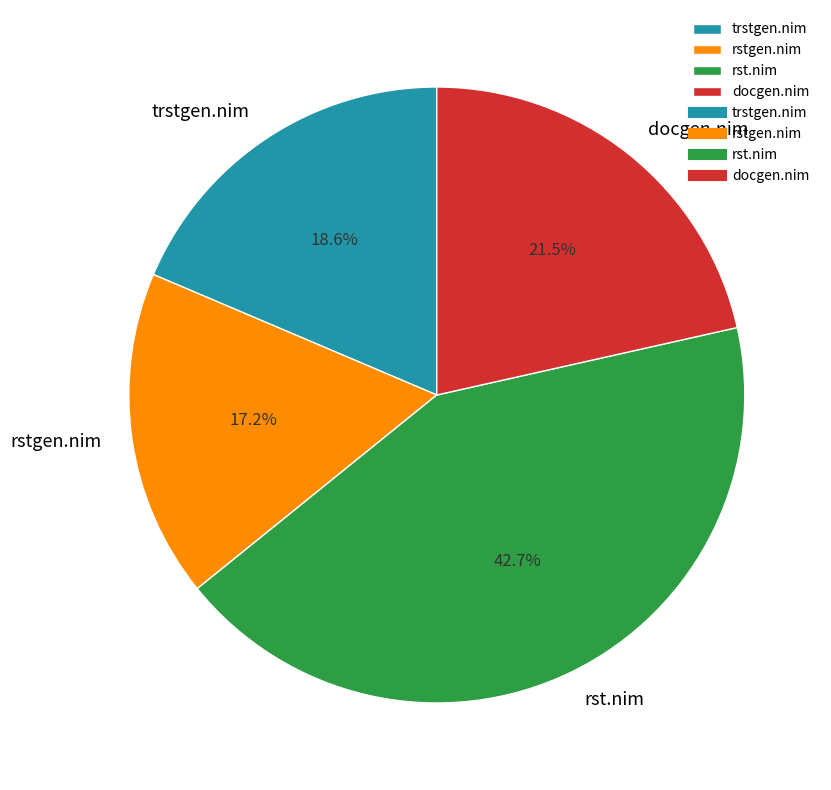

How many slices are in this pie chart?

4